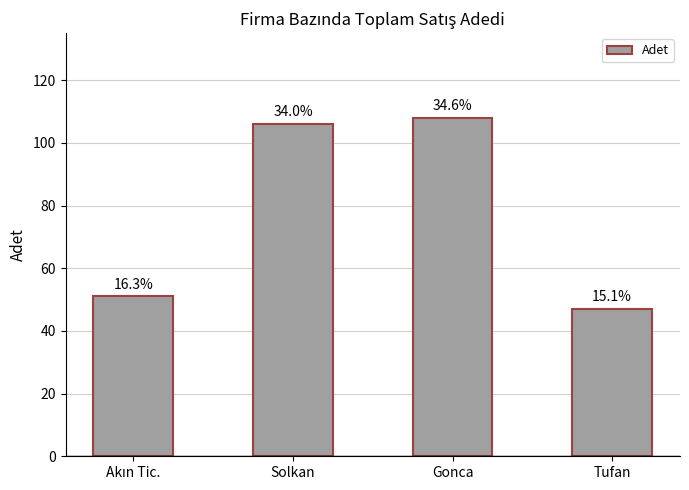

How many bars are there in total?

4